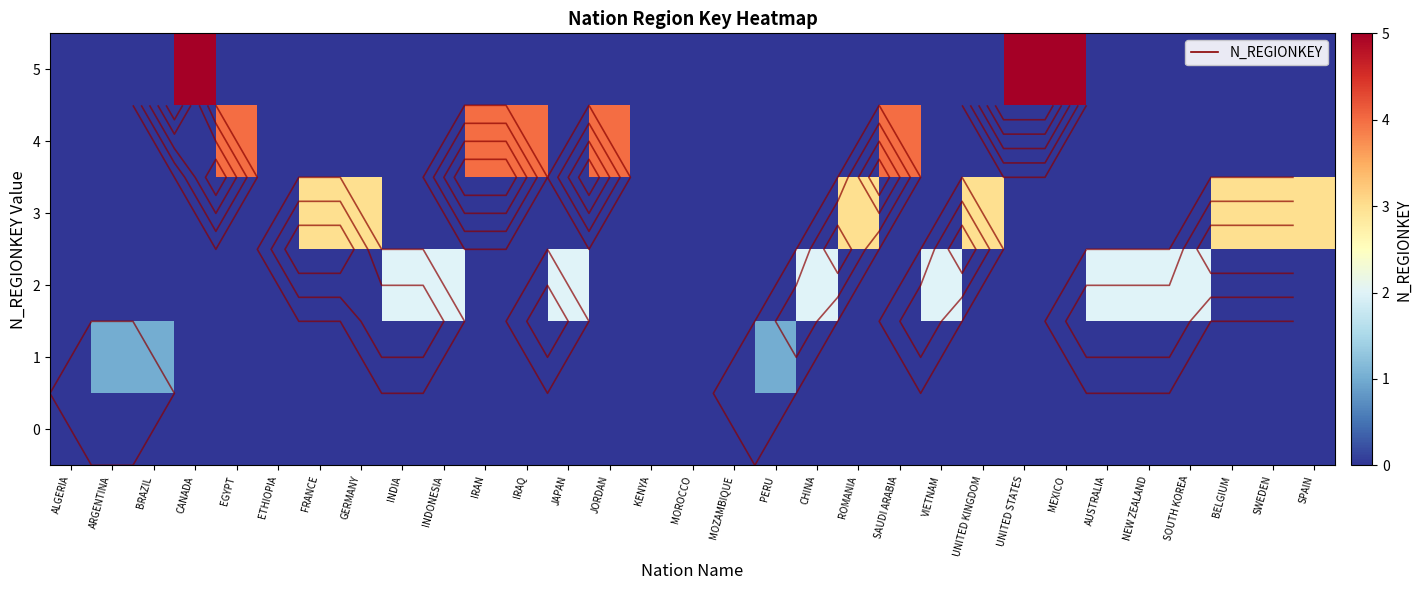

Is the value of 2 at SOUTH KOREA greater than the value of 1 at ROMANIA?

Yes